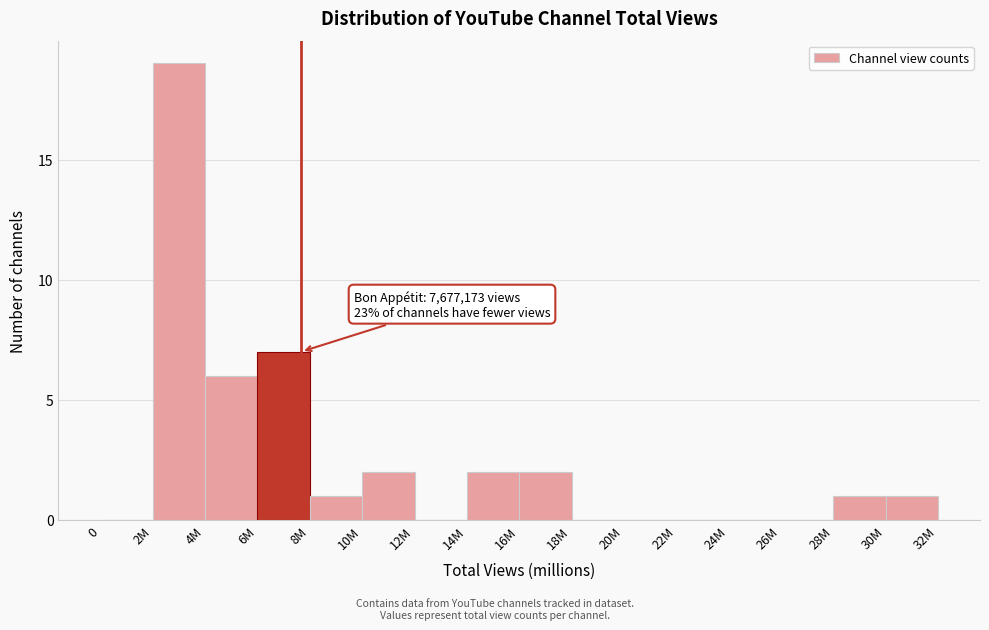

Reading left to right, extract all data points from this chart.

0=0	2M=19	4M=6	6M=7	8M=1	10M=2	12M=0	14M=2	16M=2	18M=0	20M=0	22M=0	24M=0	26M=0	28M=1	30M=1